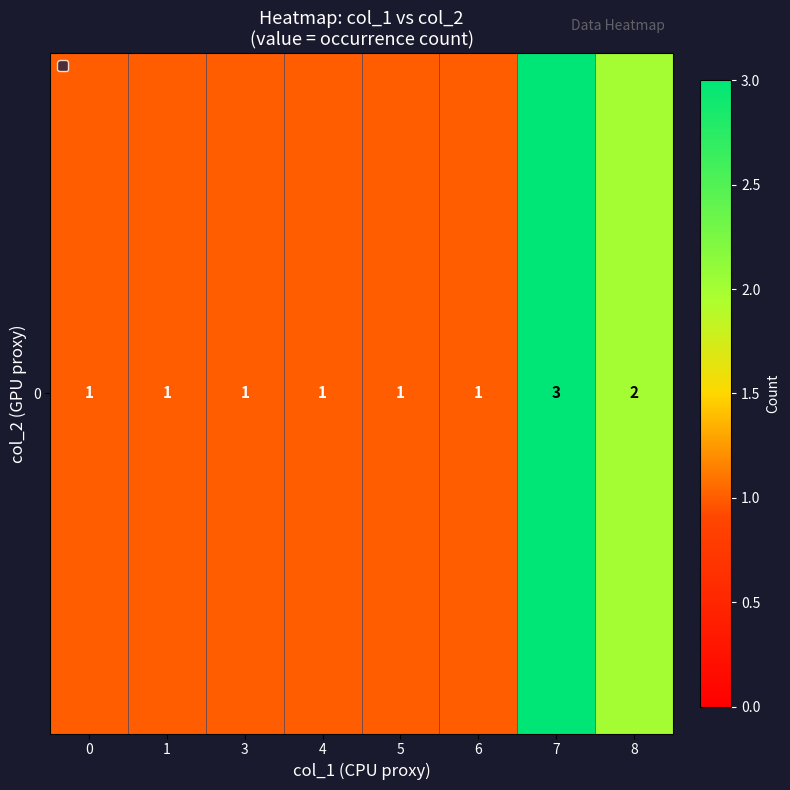

What is the average value?

1